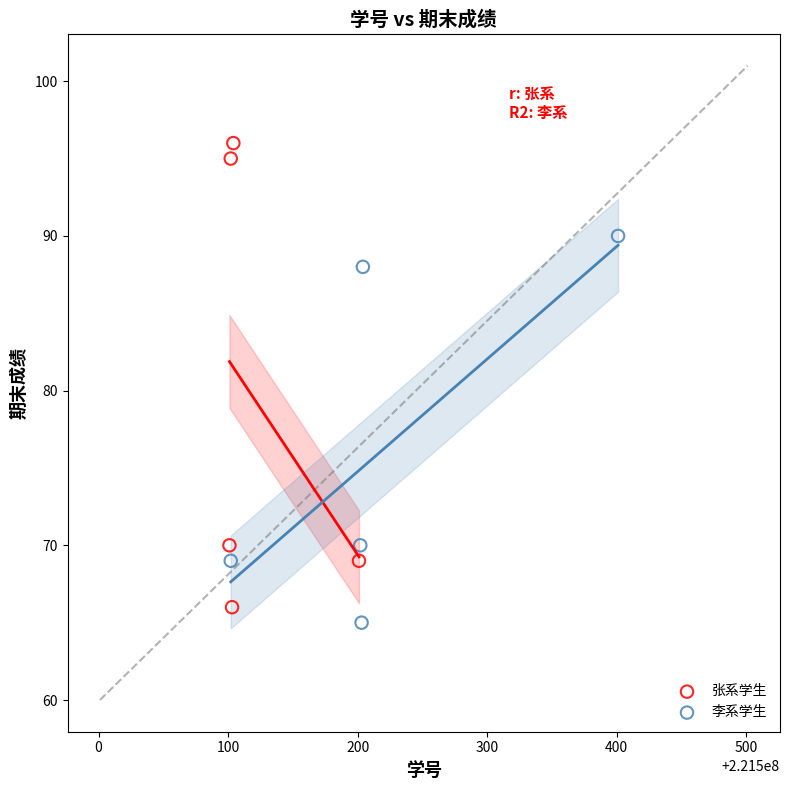

Which series has the largest Y range (max minus min)?

张系学生